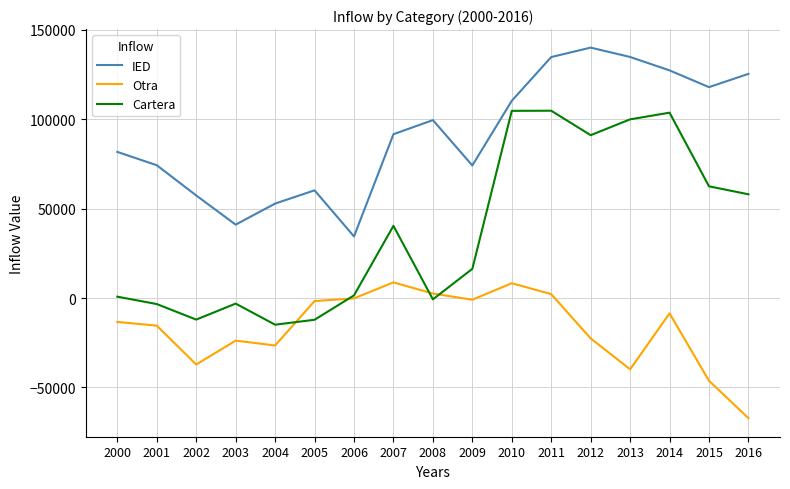

At which category does the chart reach its peak across all series?

2012